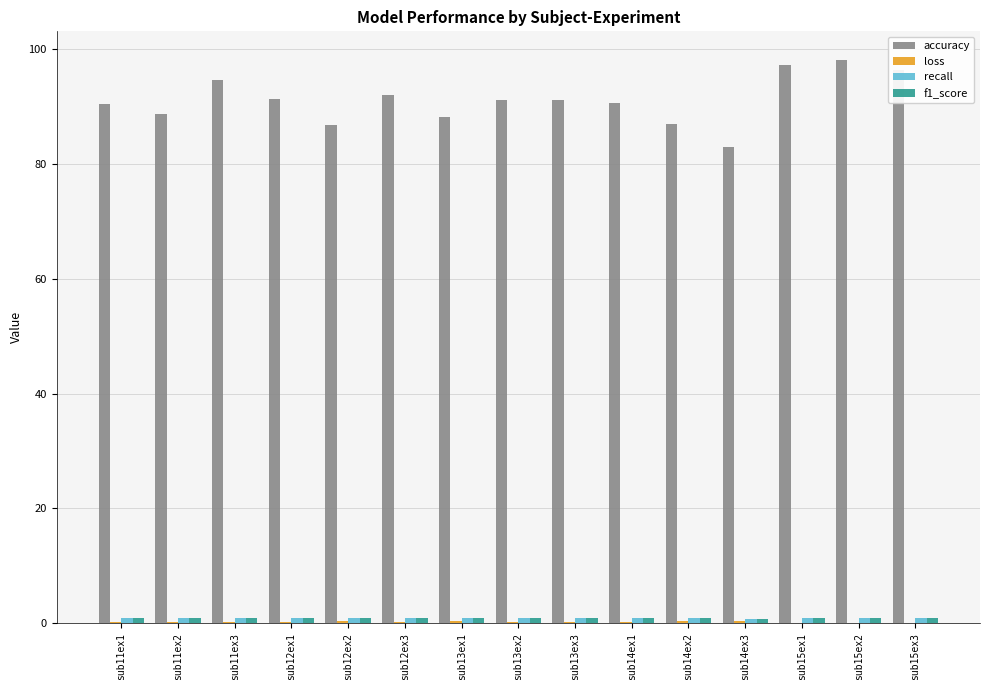

The value of accuracy at sub15ex2 is 172.6. True or false?

False